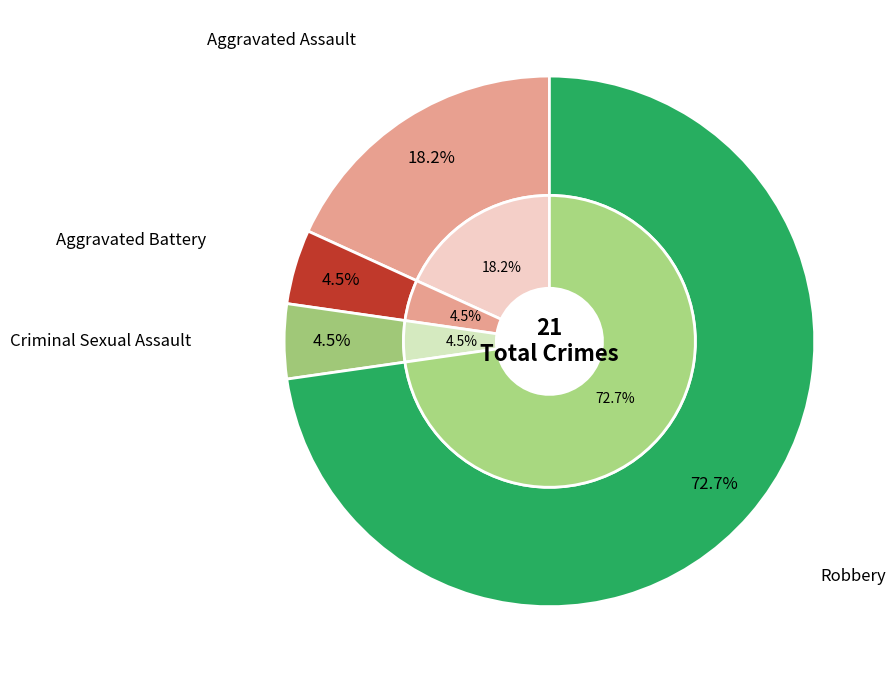

To the nearest percent, what is the combined percentage of Aggravated Assault and Aggravated Battery?

23%